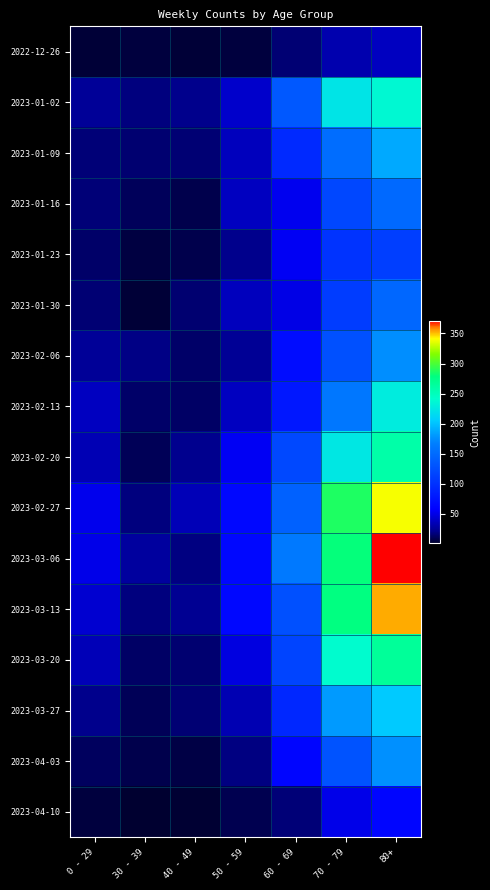

Reading left to right, extract all data points from this chart.

2022-12-26: 0 - 29=4	30 - 39=5	40 - 49=4	50 - 59=5	60 - 69=16	70 - 79=32	80+=38
2023-01-02: 0 - 29=25	30 - 39=18	40 - 49=21	50 - 59=41	60 - 69=134	70 - 79=223	80+=237
2023-01-09: 0 - 29=17	30 - 39=15	40 - 49=16	50 - 59=37	60 - 69=93	70 - 79=152	80+=188
2023-01-16: 0 - 29=17	30 - 39=11	40 - 49=8	50 - 59=38	60 - 69=53	70 - 79=119	80+=149
2023-01-23: 0 - 29=14	30 - 39=6	40 - 49=8	50 - 59=21	60 - 69=54	70 - 79=102	80+=111
2023-01-30: 0 - 29=16	30 - 39=4	40 - 49=15	50 - 59=37	60 - 69=50	70 - 79=110	80+=147
2023-02-06: 0 - 29=25	30 - 39=20	40 - 49=14	50 - 59=24	60 - 69=69	70 - 79=127	80+=175
2023-02-13: 0 - 29=38	30 - 39=14	40 - 49=13	50 - 59=38	60 - 69=78	70 - 79=161	80+=229
2023-02-20: 0 - 29=34	30 - 39=10	40 - 49=22	50 - 59=54	60 - 69=120	70 - 79=225	80+=259
2023-02-27: 0 - 29=52	30 - 39=18	40 - 49=35	50 - 59=64	60 - 69=142	70 - 79=287	80+=340
2023-03-06: 0 - 29=51	30 - 39=27	40 - 49=19	50 - 59=64	60 - 69=162	70 - 79=280	80+=371
2023-03-13: 0 - 29=43	30 - 39=18	40 - 49=23	50 - 59=64	60 - 69=127	70 - 79=278	80+=353
2023-03-20: 0 - 29=35	30 - 39=13	40 - 49=15	50 - 59=48	60 - 69=117	70 - 79=240	80+=266
2023-03-27: 0 - 29=21	30 - 39=10	40 - 49=16	50 - 59=33	60 - 69=92	70 - 79=181	80+=204
2023-04-03: 0 - 29=12	30 - 39=8	40 - 49=7	50 - 59=19	60 - 69=62	70 - 79=130	80+=176
2023-04-10: 0 - 29=5	30 - 39=2	40 - 49=3	50 - 59=9	60 - 69=17	70 - 79=51	80+=62